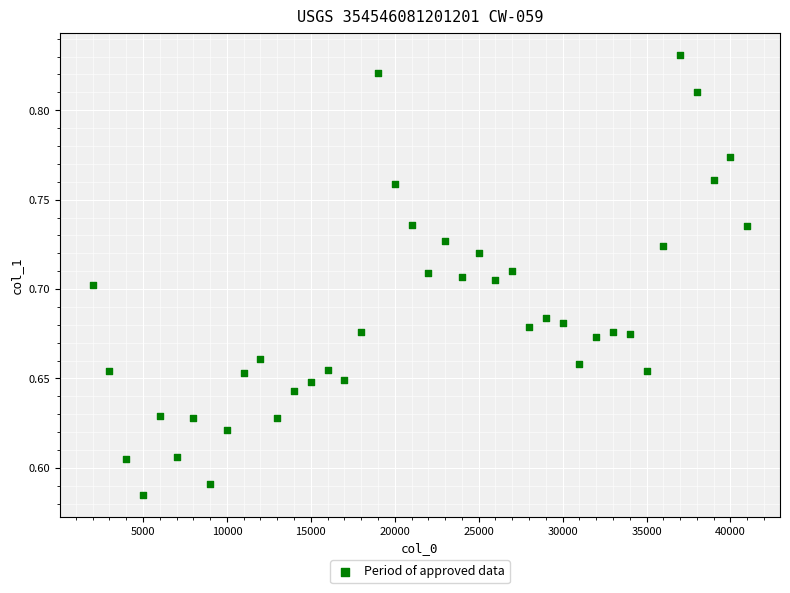

What is the range of X values (max minus min)?

39000.0